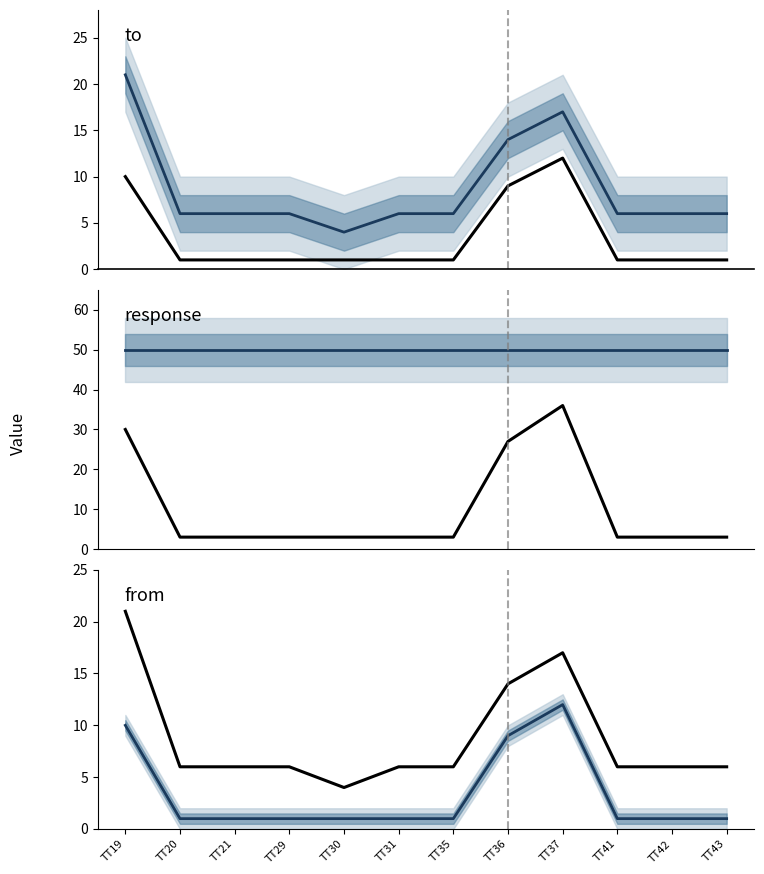

At which category does to reach its first local peak?

TT37